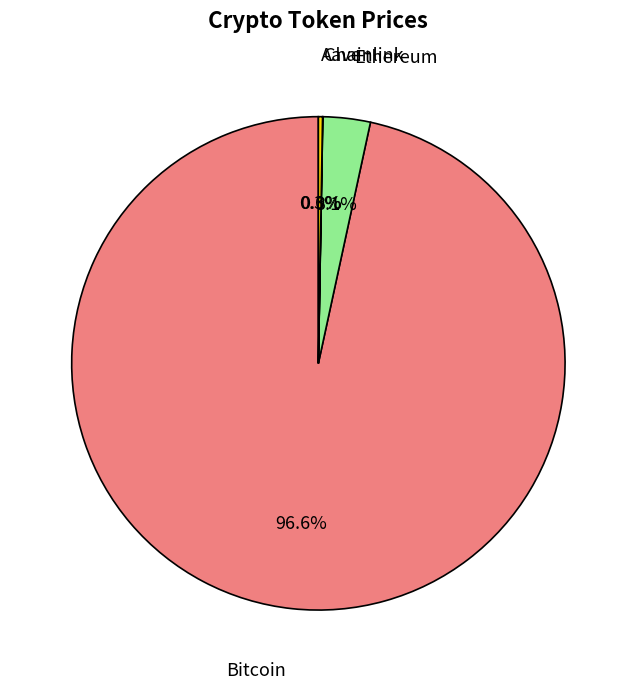

Does any single category account for the majority?

Yes